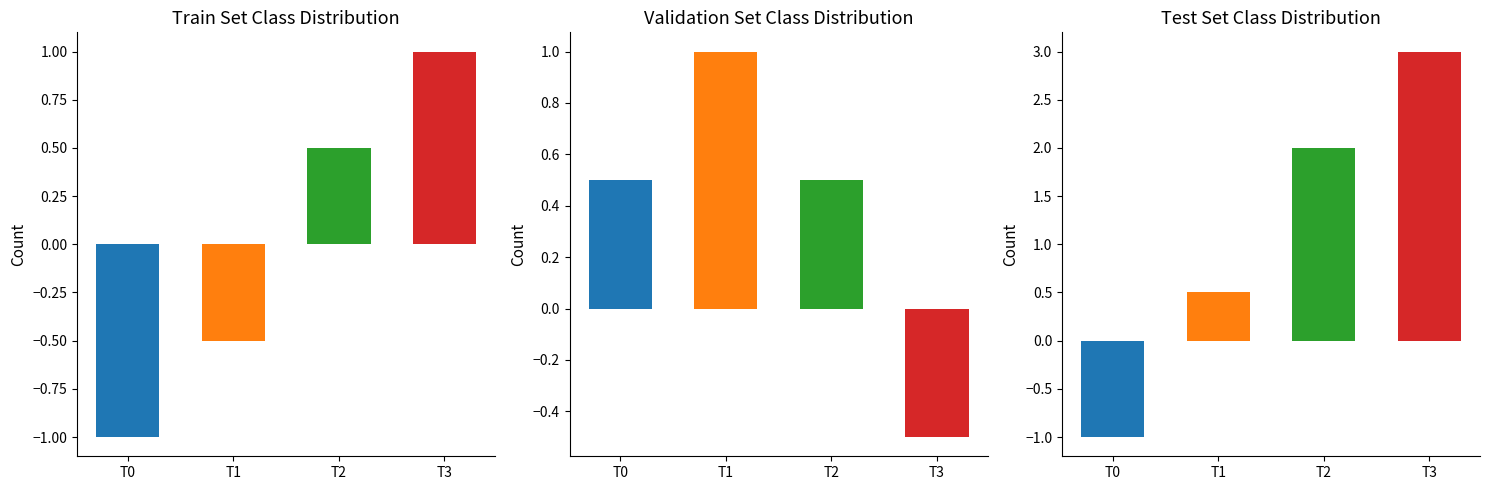

Between T2 and T3, which series saw the biggest shift?

Test Set P3